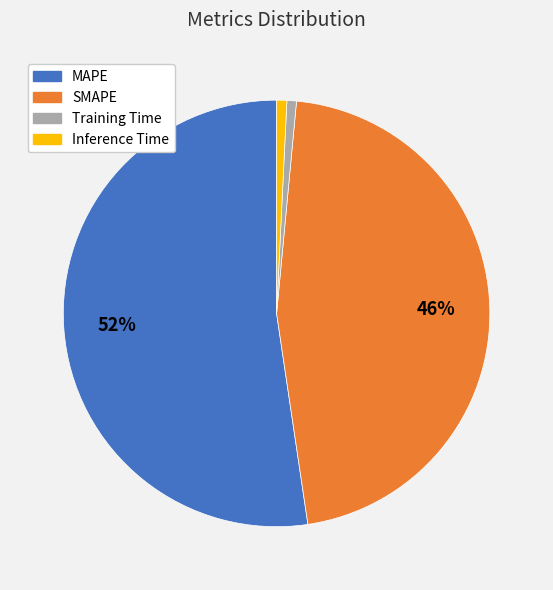

Which has a higher value, SMAPE or Training Time?

SMAPE